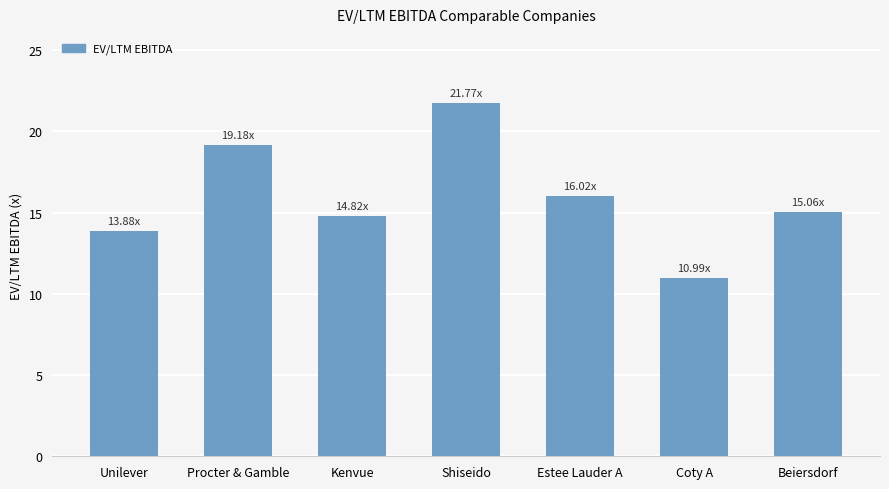

The value at Estee Lauder A is 8.8. True or false?

False